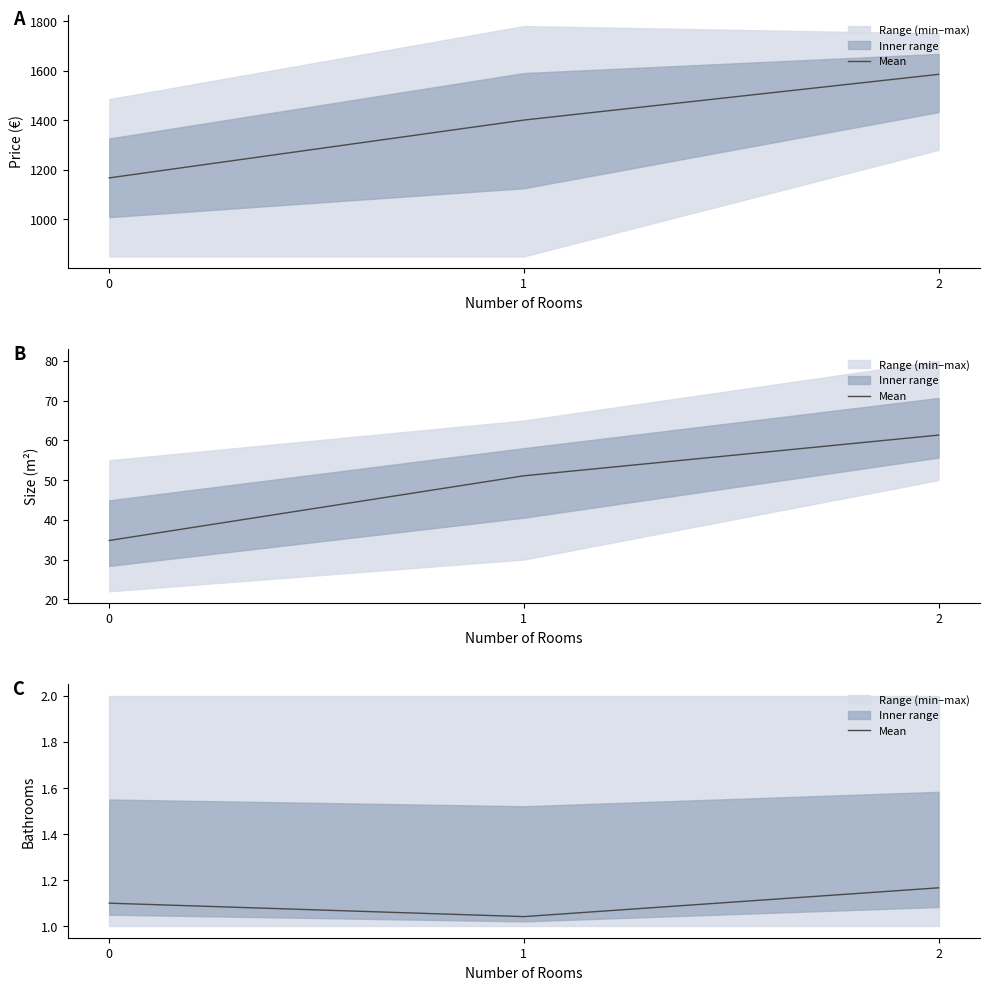

List the labels in order of value, largest first.

2, 0, 1